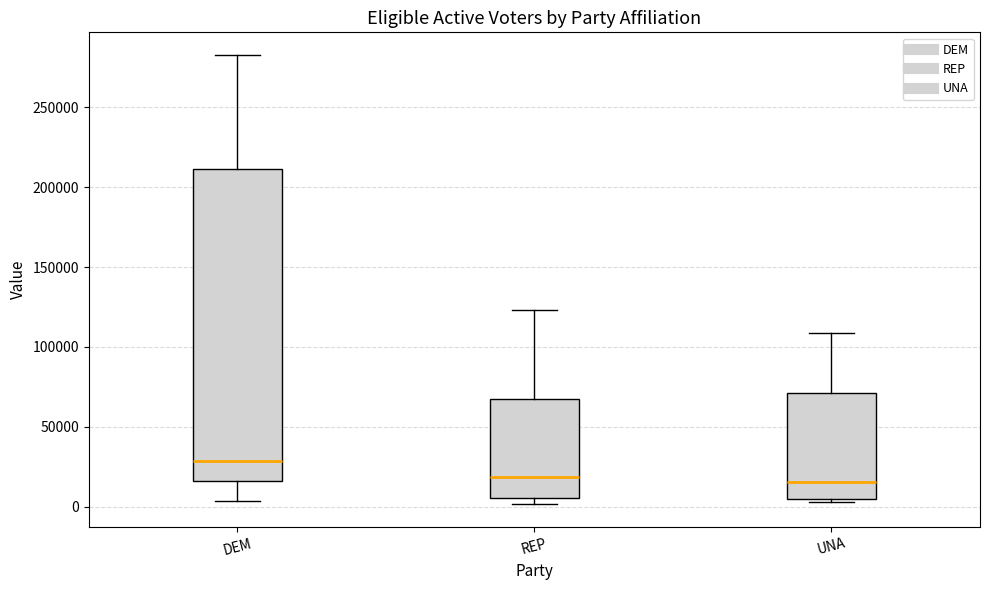

Which box is the tallest, from its lower edge to its upper edge?

DEM